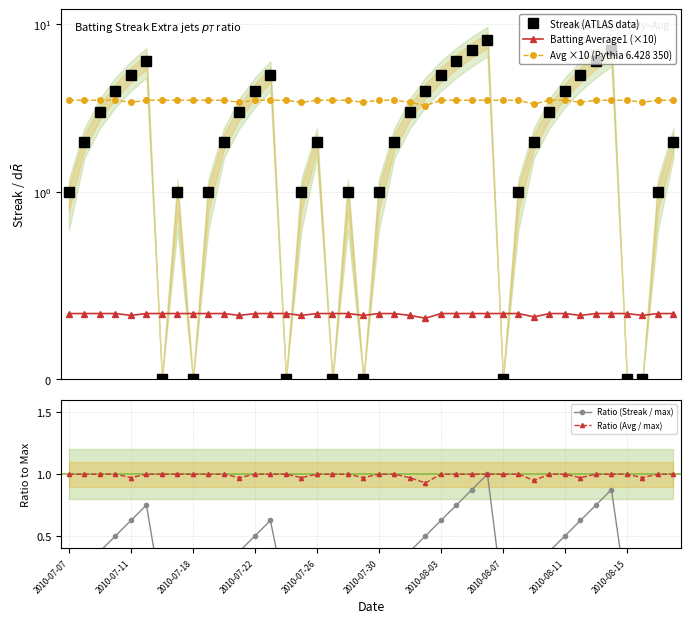

The Ratio (Avg / max) series shows 0.5 at 2010-08-07. True or false?

False